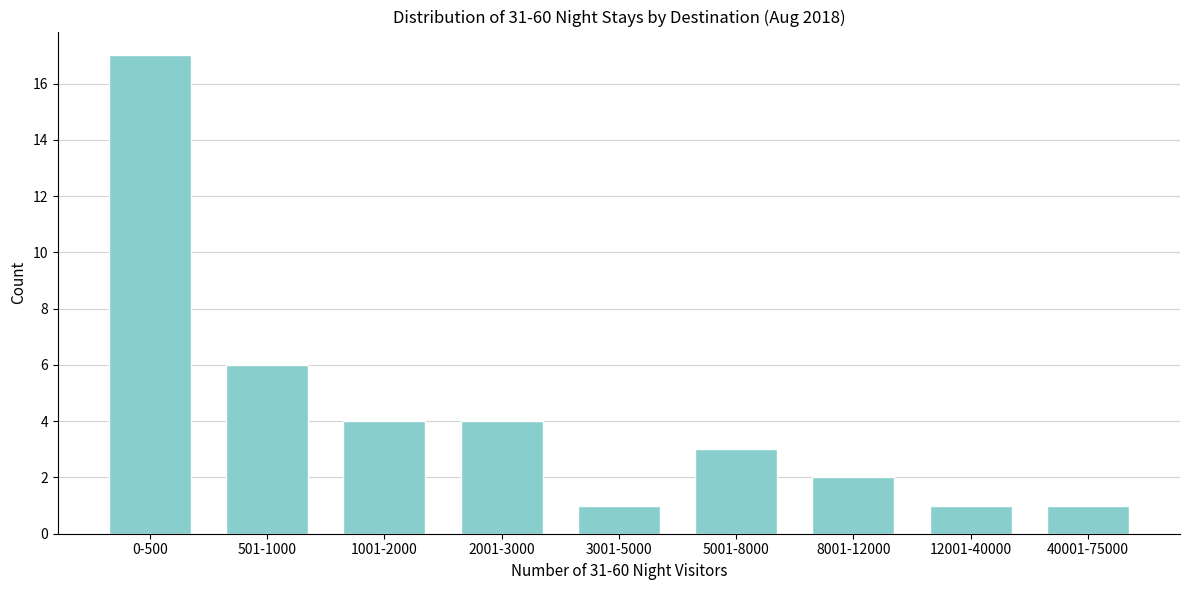

Reading left to right, transcribe all the data shown in this chart.

0-500=17	501-1000=6	1001-2000=4	2001-3000=4	3001-5000=1	5001-8000=3	8001-12000=2	12001-40000=1	40001-75000=1